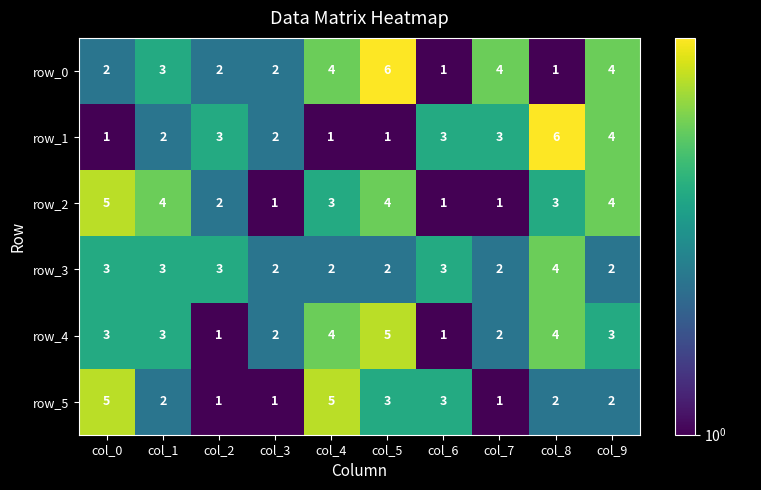

How many series are shown in this chart?

6